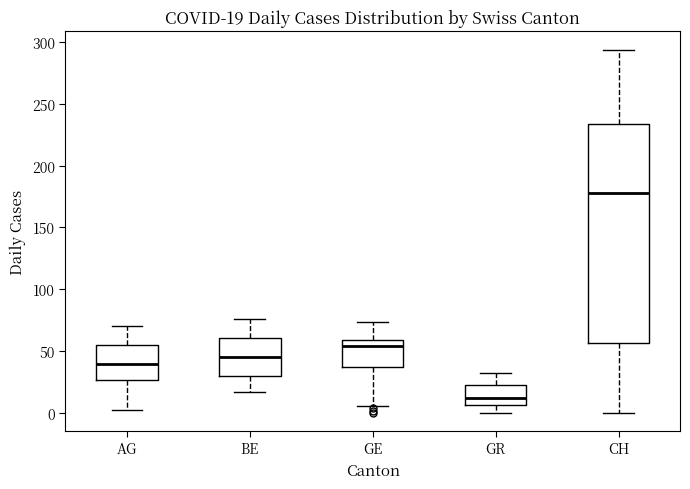

Which box is the tallest, from its lower edge to its upper edge?

CH